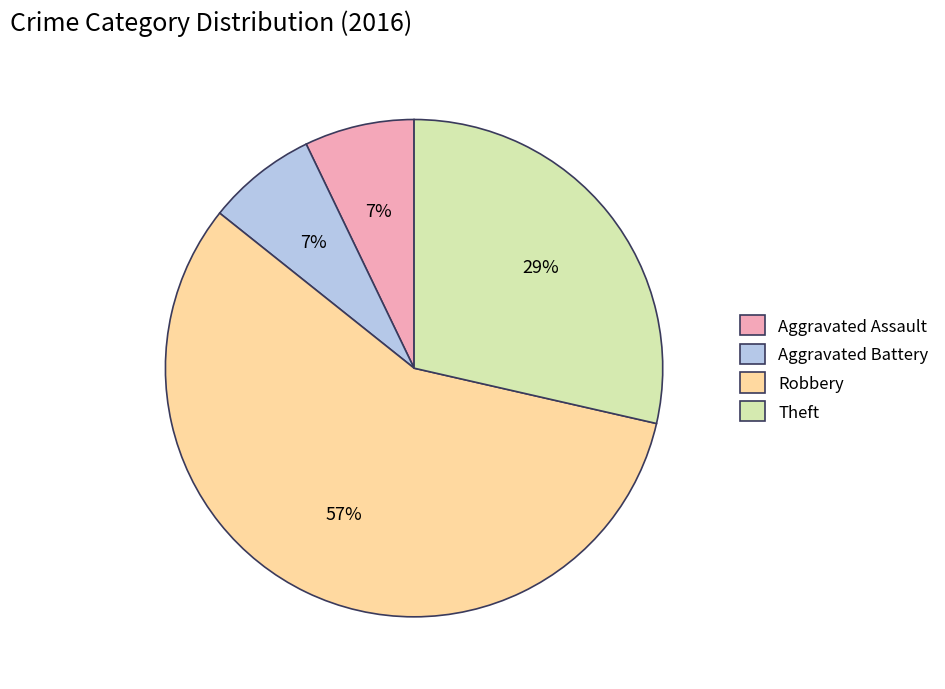

Which has a higher value, Aggravated Assault or Robbery?

Robbery